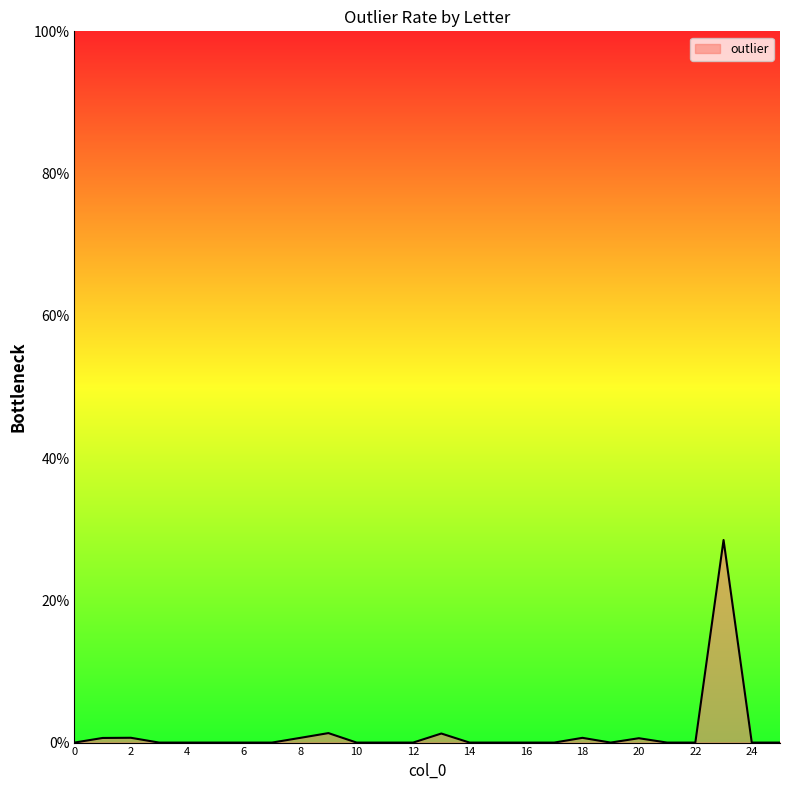

Where is the first local minimum?

19